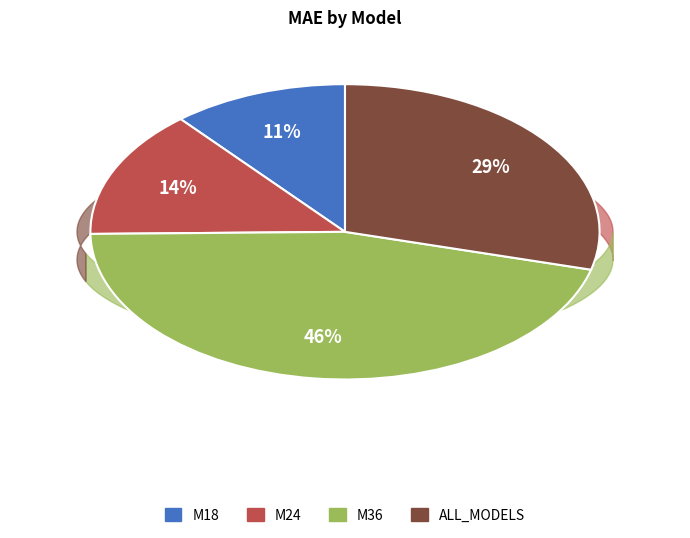

Is there a majority slice in this chart?

No